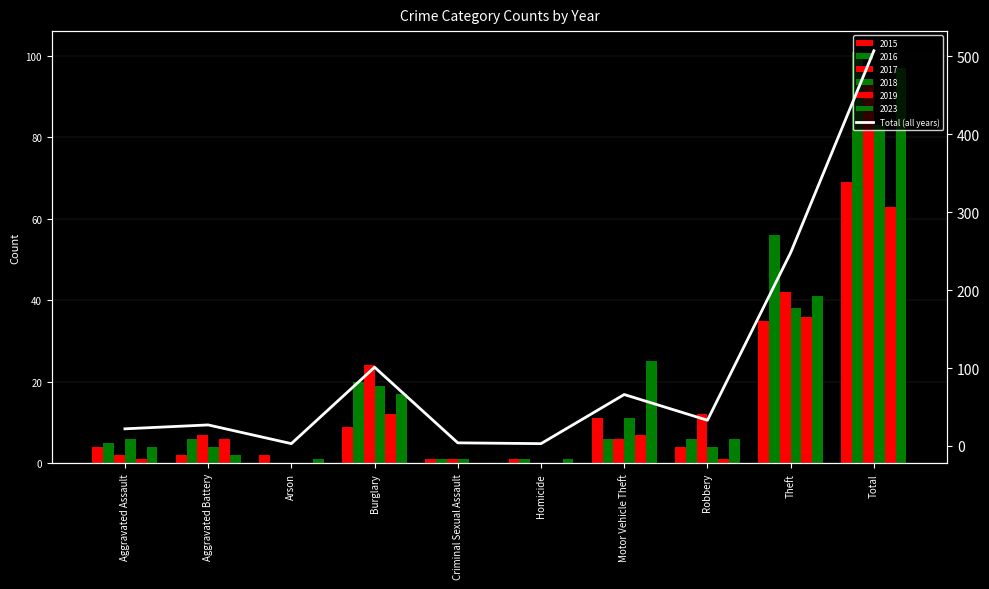

What is the sum of the values at Aggravated Assault and Robbery?

55